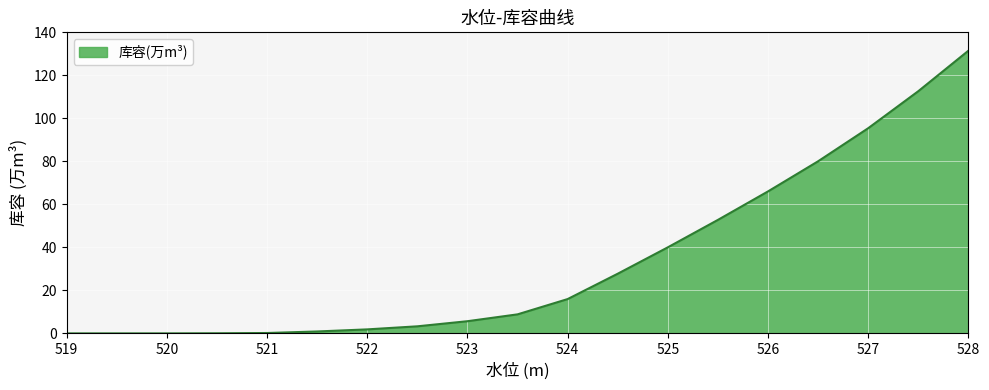

What is the greatest value displayed?

131.4